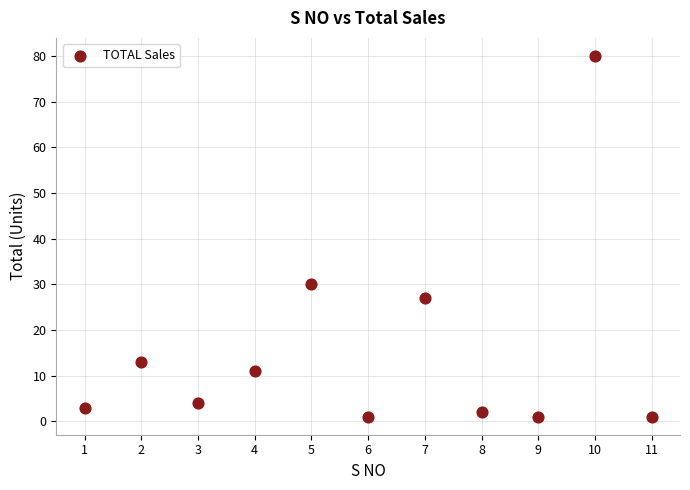

What Y value in the scatter plot is closest to 40?

30